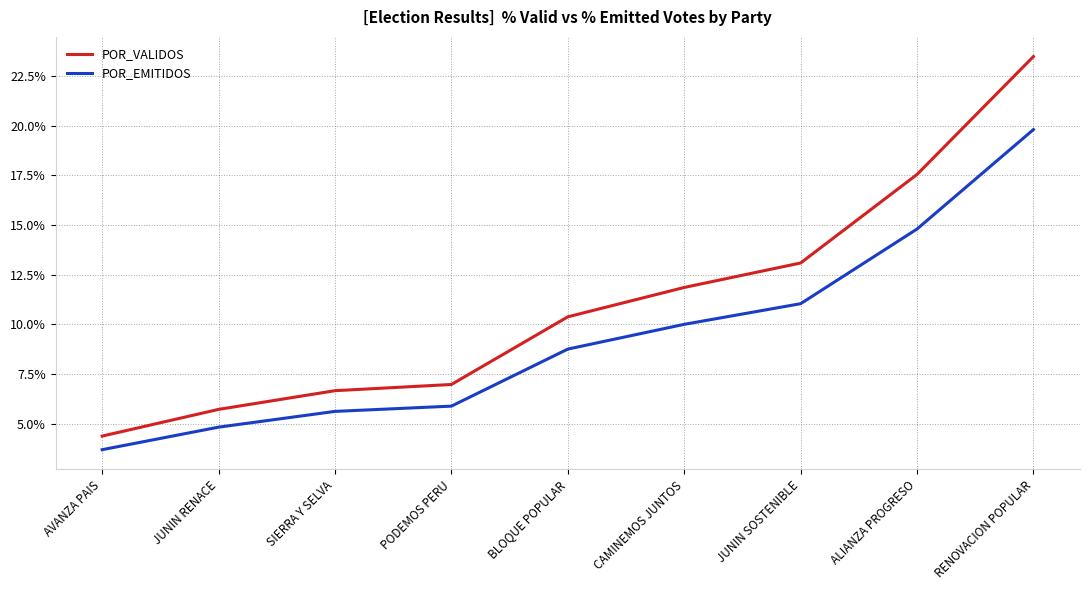

Reading left to right, what are all the values shown in this chart?

POR_VALIDOS: AVANZA PAIS=4.4	JUNIN RENACE=5.7	SIERRA Y SELVA=6.7	PODEMOS PERU=7.0	BLOQUE POPULAR=10.4	CAMINEMOS JUNTOS=11.8	JUNIN SOSTENIBLE=13.1	ALIANZA PROGRESO=17.5	RENOVACION POPULAR=23.5
POR_EMITIDOS: AVANZA PAIS=3.7	JUNIN RENACE=4.8	SIERRA Y SELVA=5.6	PODEMOS PERU=5.9	BLOQUE POPULAR=8.7	CAMINEMOS JUNTOS=10.0	JUNIN SOSTENIBLE=11.0	ALIANZA PROGRESO=14.8	RENOVACION POPULAR=19.8